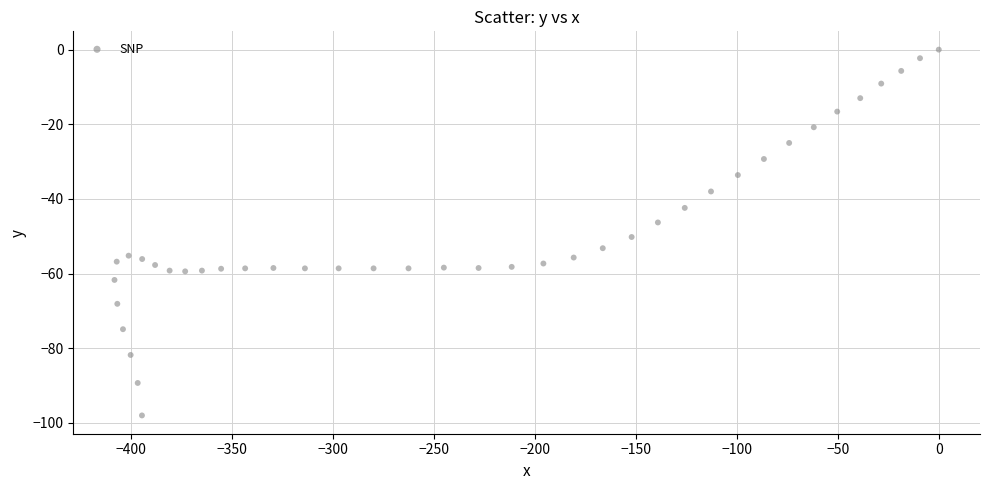

What is the range of X values (max minus min)?

408.2